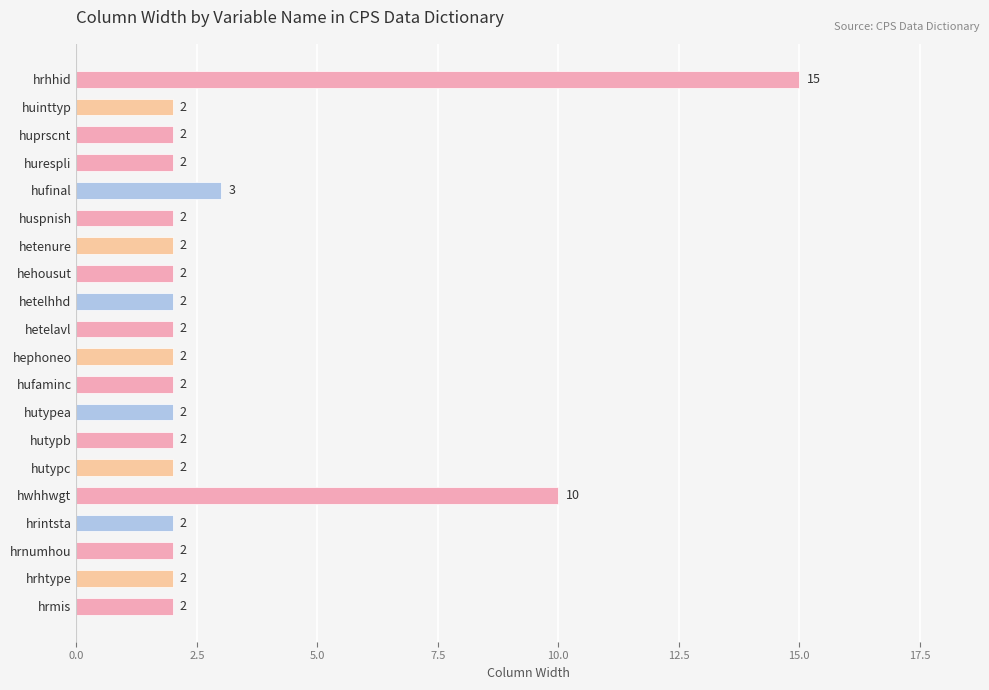

Where is the data nearest to the value 8?

hwhhwgt